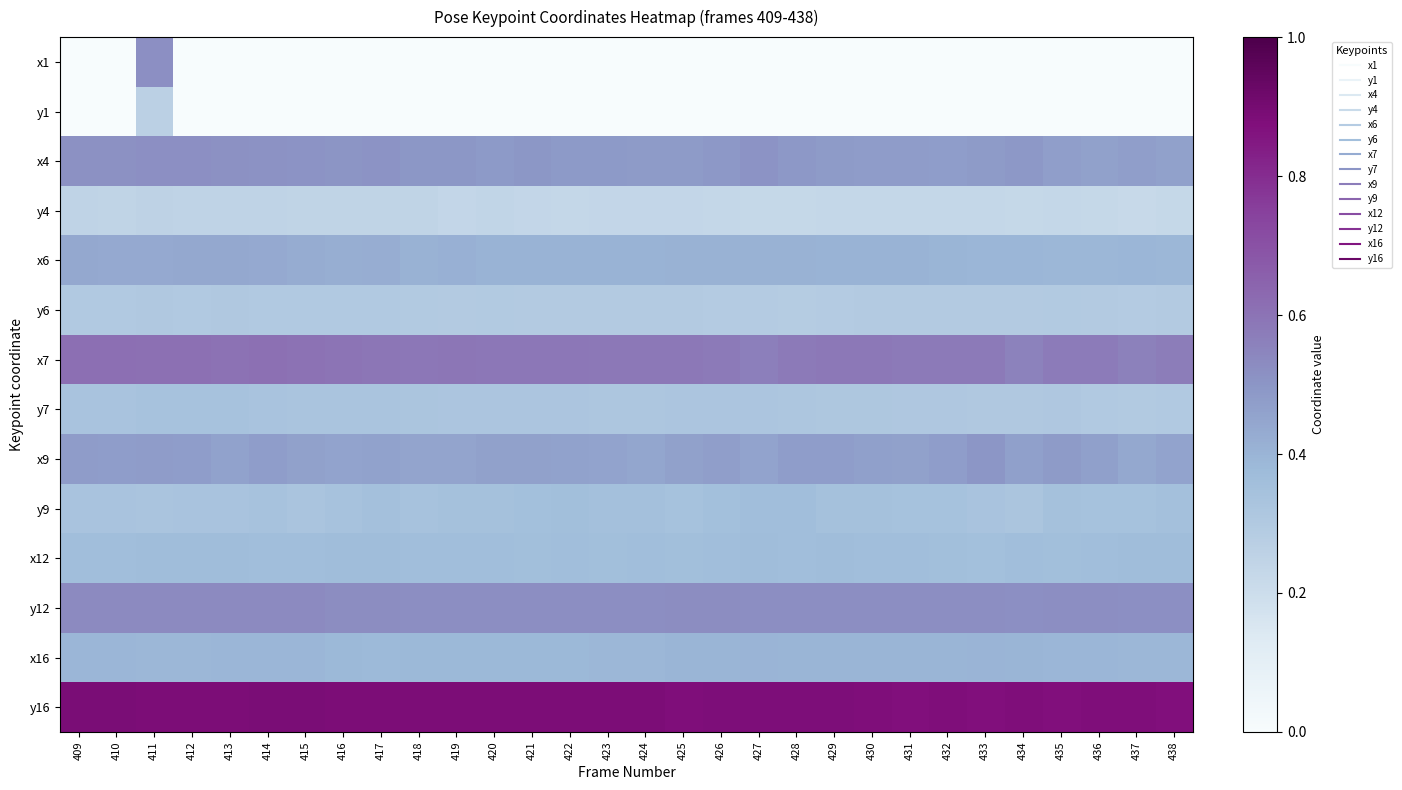

What is the total value across all series at 415?

5.4